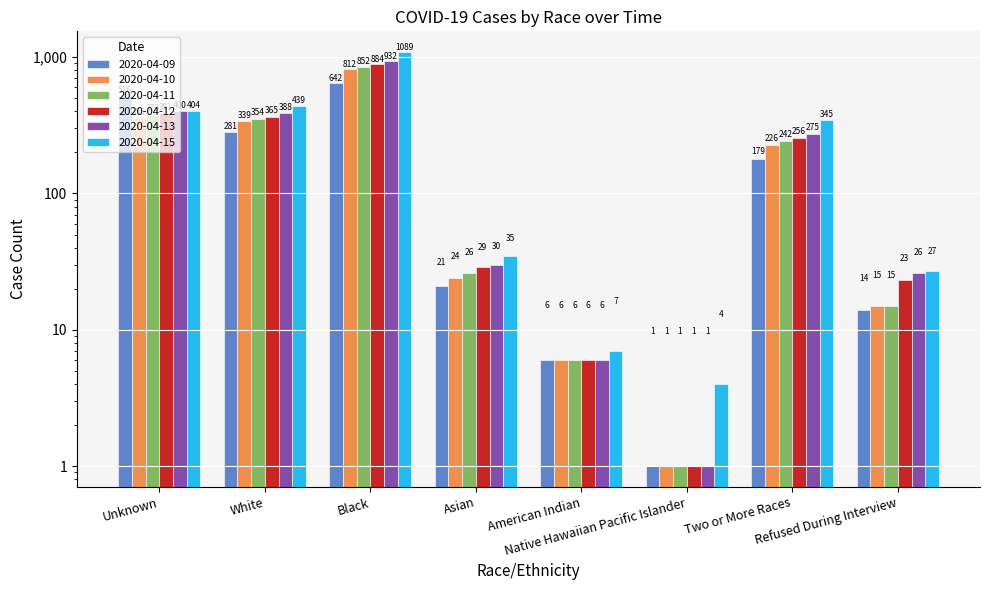

Reading right to left, transcribe all the data shown in this chart.

2020-04-09: 14	179	1	6	21	642	281	516
2020-04-10: 15	226	1	6	24	812	339	355
2020-04-11: 15	242	1	6	26	852	354	379
2020-04-12: 23	256	1	6	29	884	365	391
2020-04-13: 26	275	1	6	30	932	388	400
2020-04-15: 27	345	4	7	35	1089	439	404